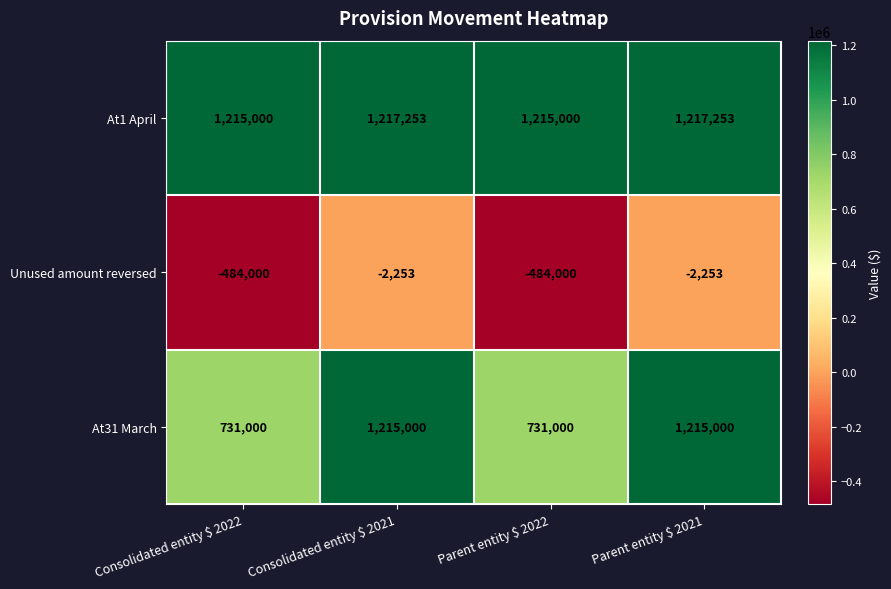

What is the difference between the maximum and second lowest values in the Unused amount reversed series?

481747